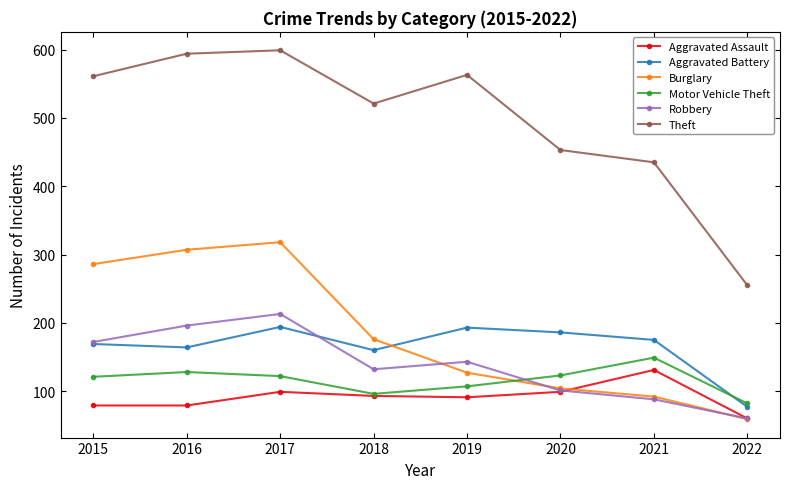

Where is the first local maximum for Aggravated Assault?

2017